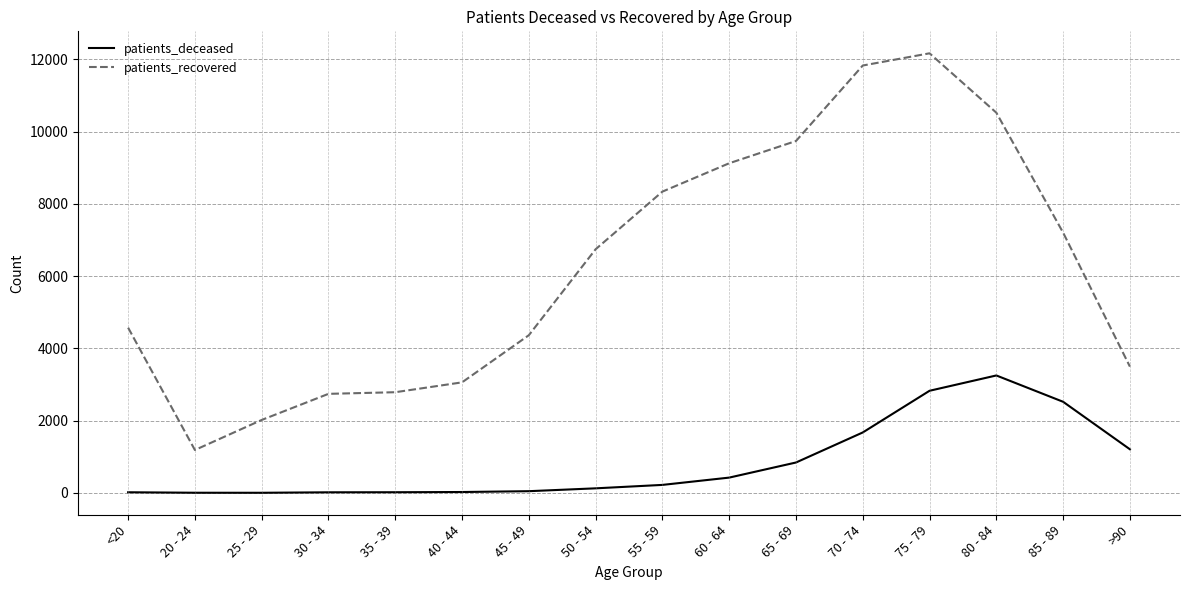

Which series changed the most between 50 - 54 and 75 - 79?

patients_recovered